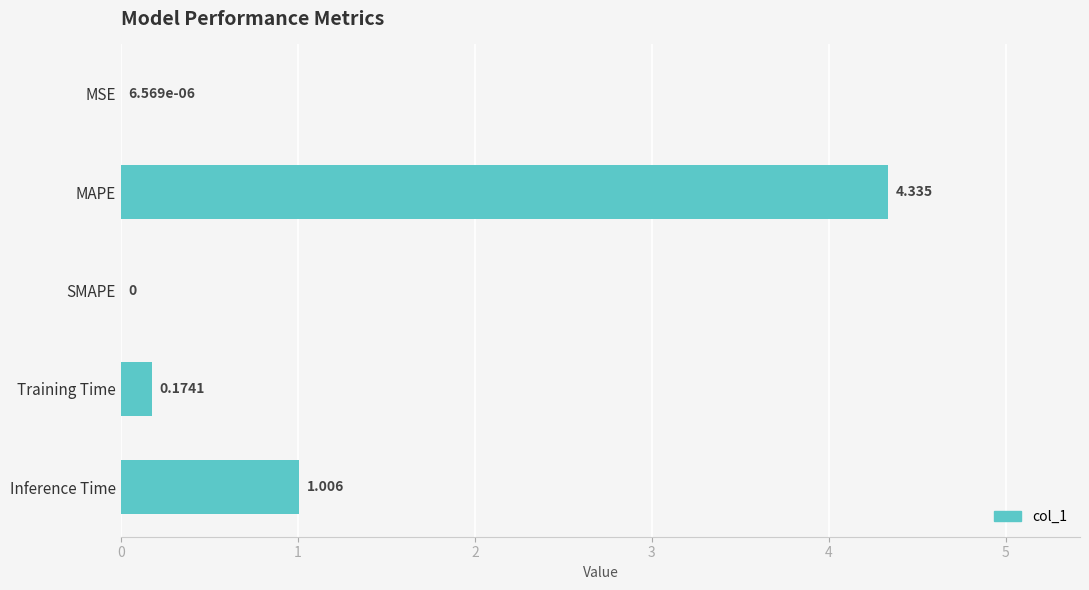

Which label corresponds to the largest value in the chart?

MAPE